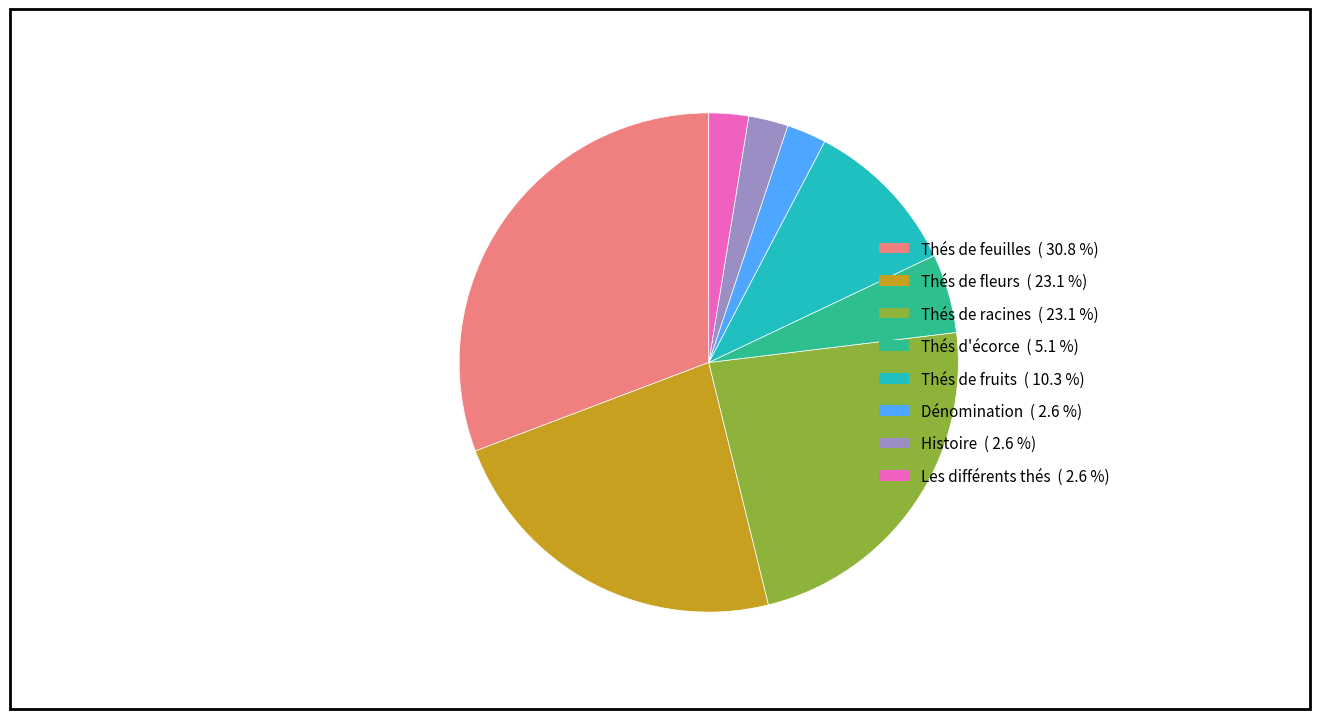

Is Thés de racines the majority of the pie?

No